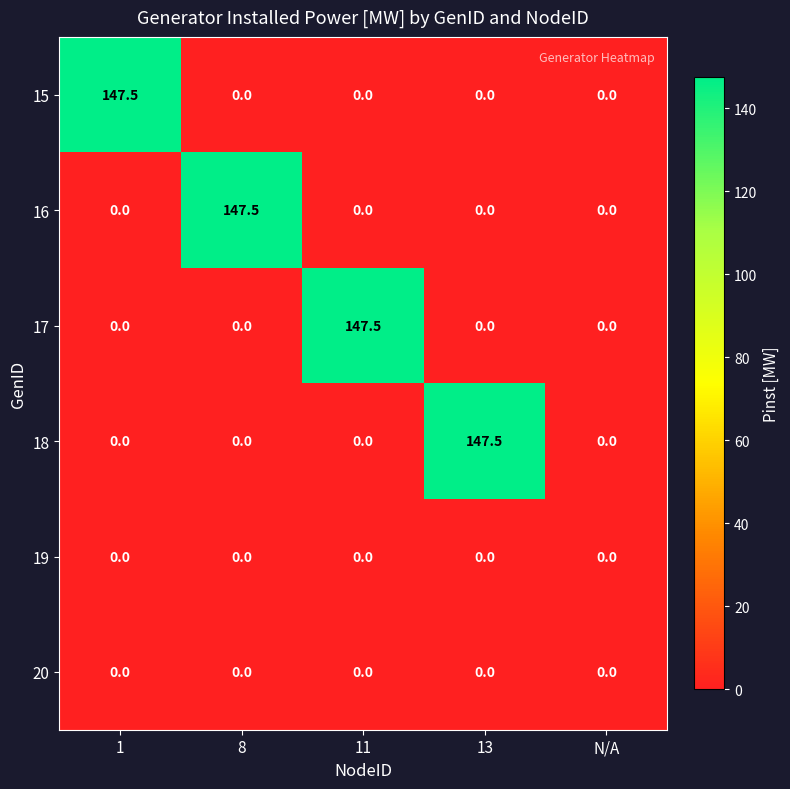

Reading left to right, list all the values displayed in this chart.

15: 1=147.5	8=0.0	11=0.0	13=0.0	N/A=0.0
16: 1=0.0	8=147.5	11=0.0	13=0.0	N/A=0.0
17: 1=0.0	8=0.0	11=147.5	13=0.0	N/A=0.0
18: 1=0.0	8=0.0	11=0.0	13=147.5	N/A=0.0
19: 1=0.0	8=0.0	11=0.0	13=0.0	N/A=0.0
20: 1=0.0	8=0.0	11=0.0	13=0.0	N/A=0.0